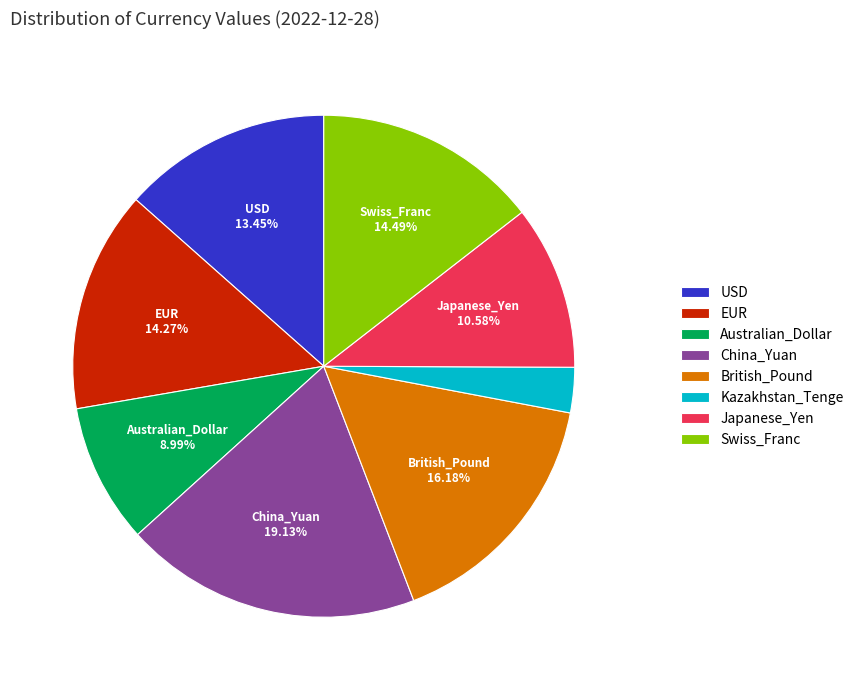

What percentage is the USD slice, to the nearest percent?

13%